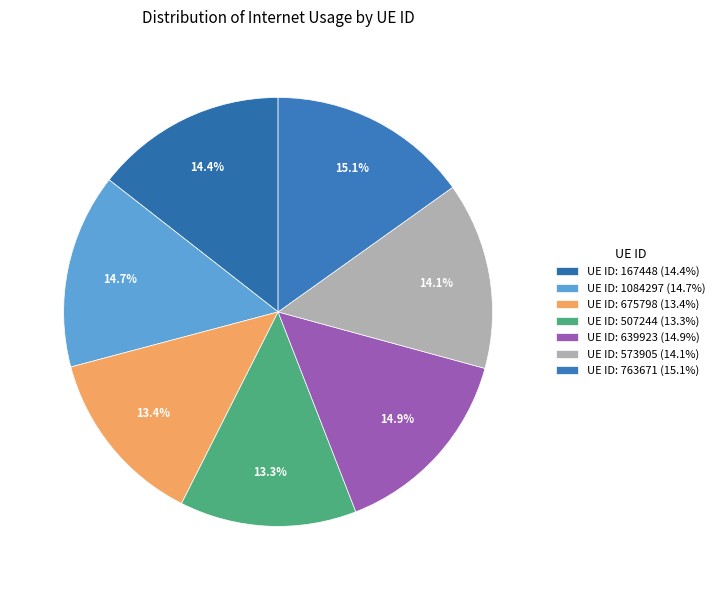

Count the number of slices in the pie.

7